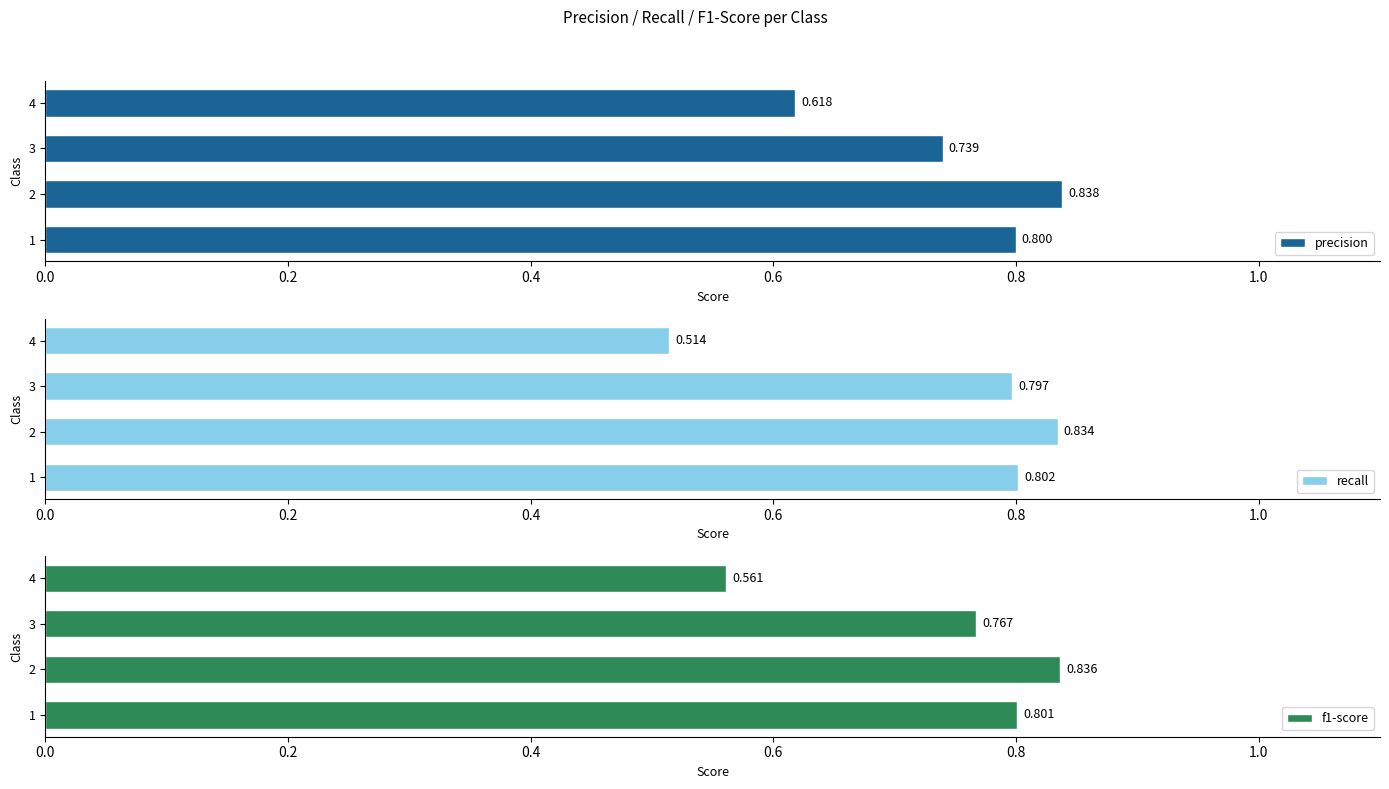

What is the spread (max minus min) of values at 4?

0.1